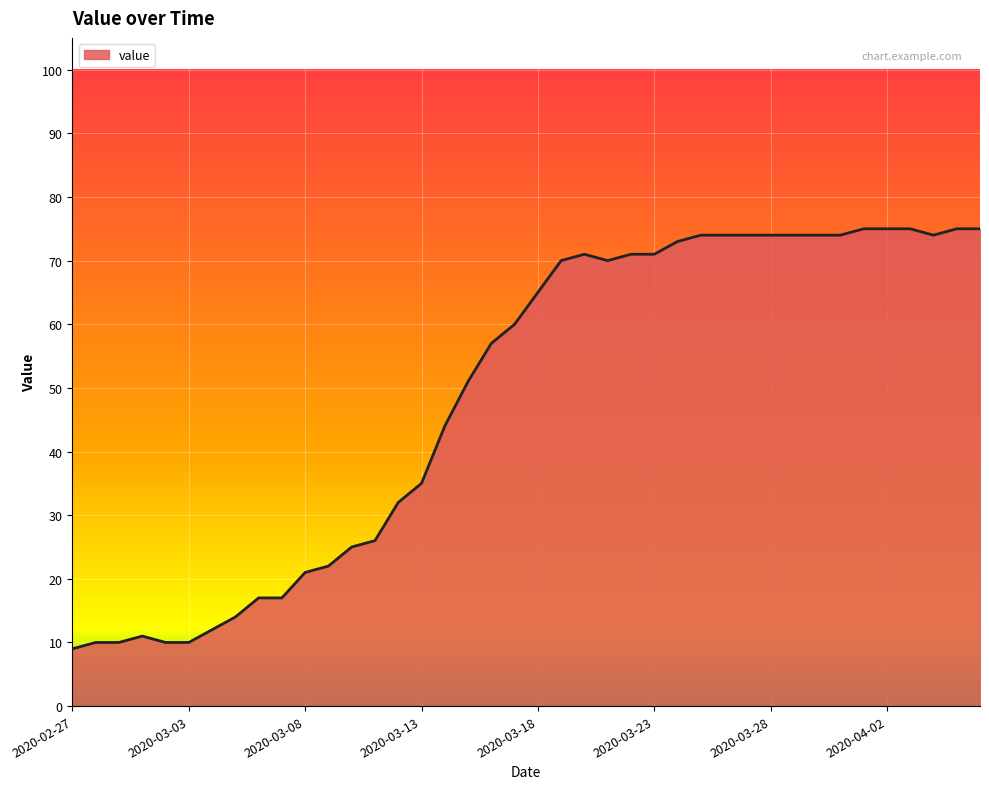

What is the difference between the maximum and minimum values?

66